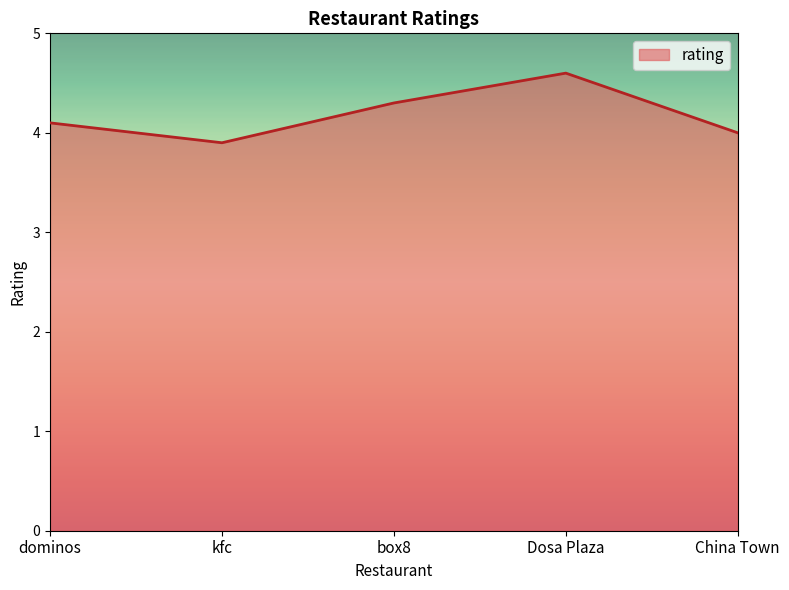

True or false: the data shows 3.9 at kfc.

True